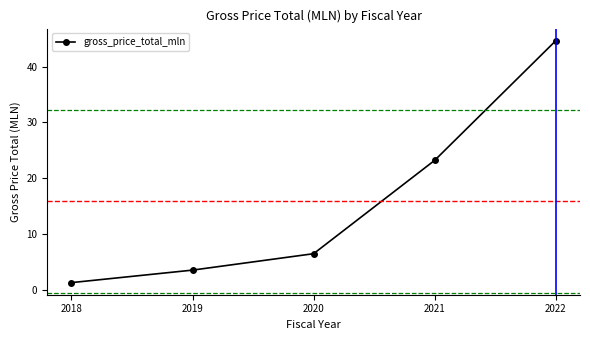

List the labels in order of value, smallest first.

2018, 2019, 2020, 2021, 2022